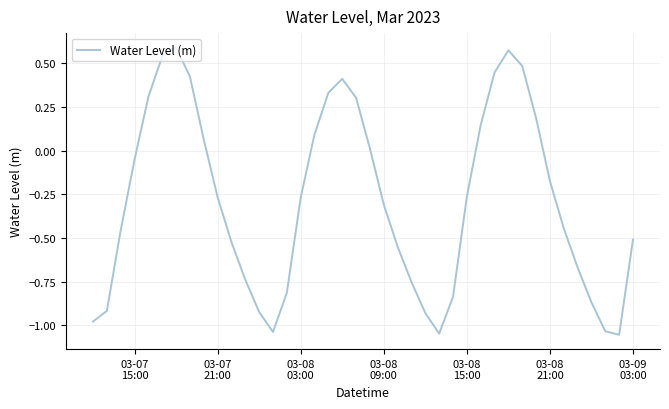

What is the difference between the maximum and minimum values?

1.6